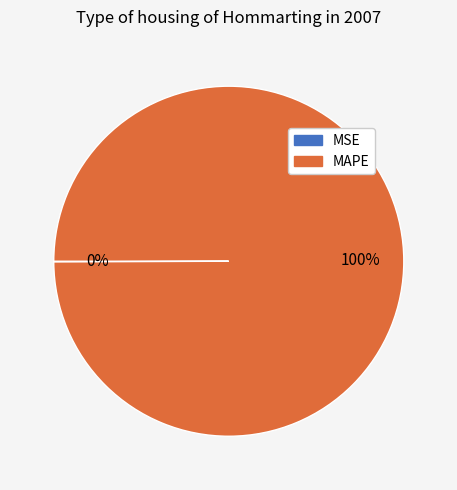

Which category has the biggest portion of the pie?

MAPE